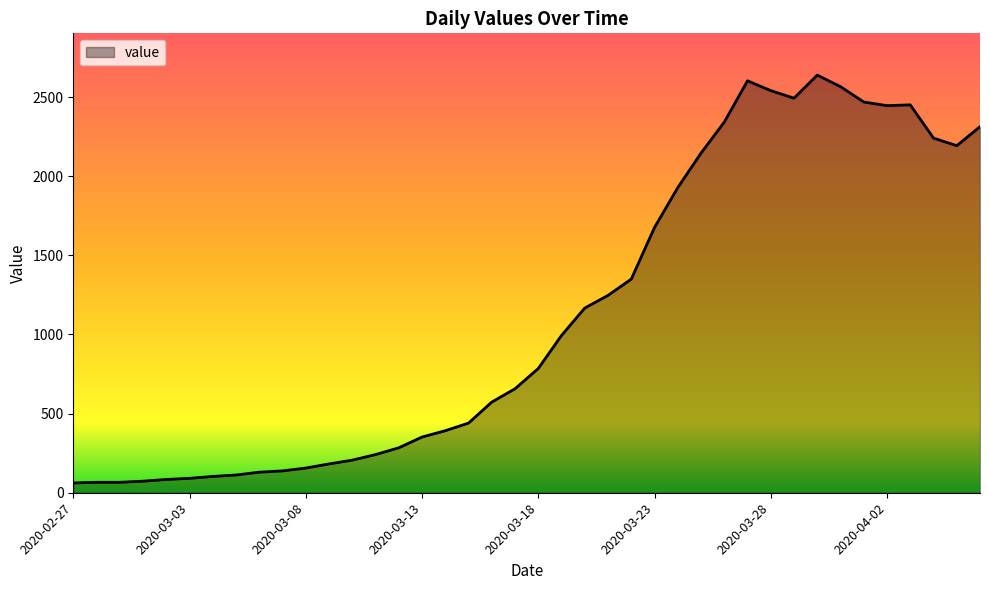

What is the difference between the maximum and minimum values?

2577